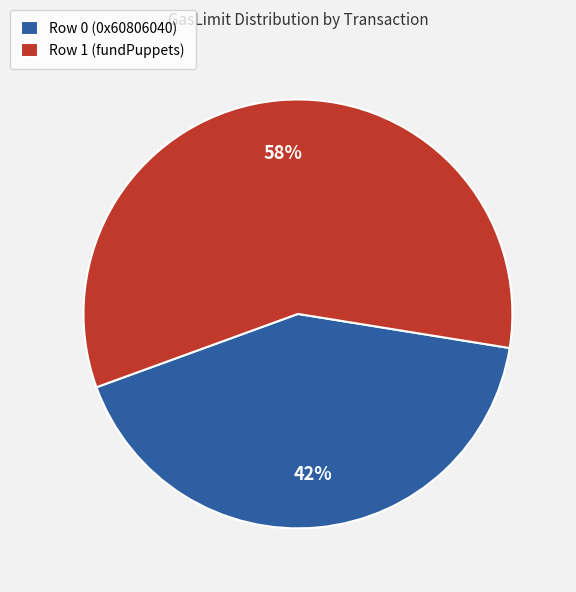

To the nearest percent, what is the difference between the Row 0 (0x60806040) and Row 1 (fundPuppets) slice percentages?

16%